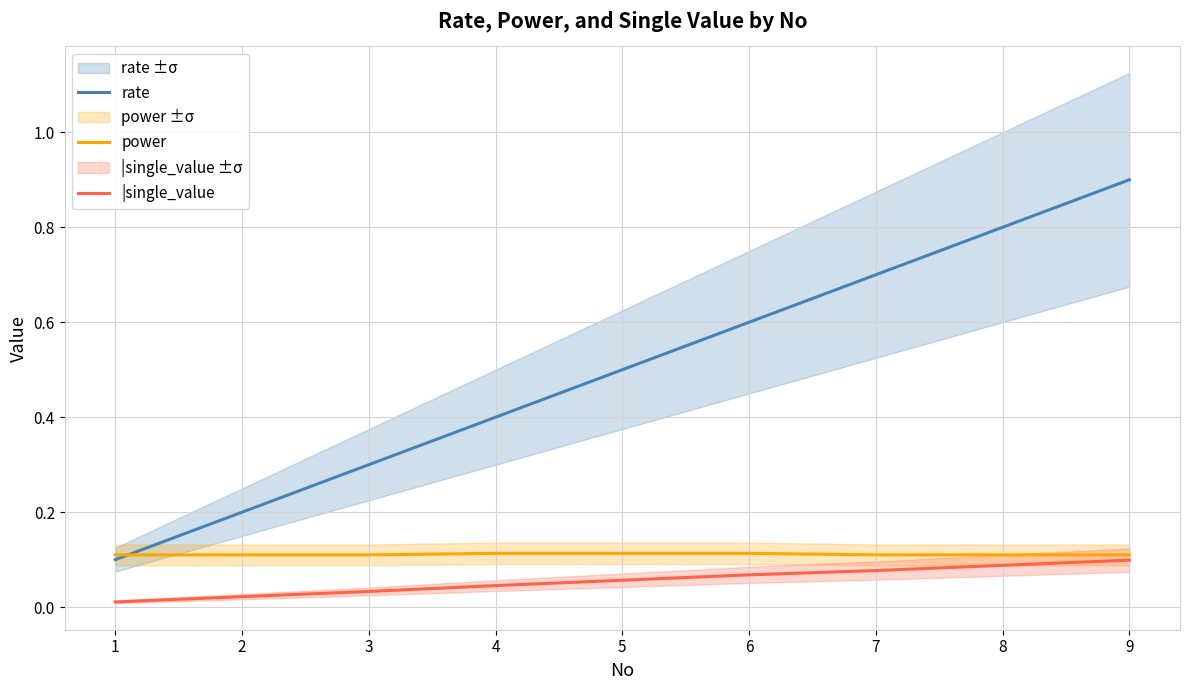

What is the difference between the maximum and minimum values in the rate series?

0.8